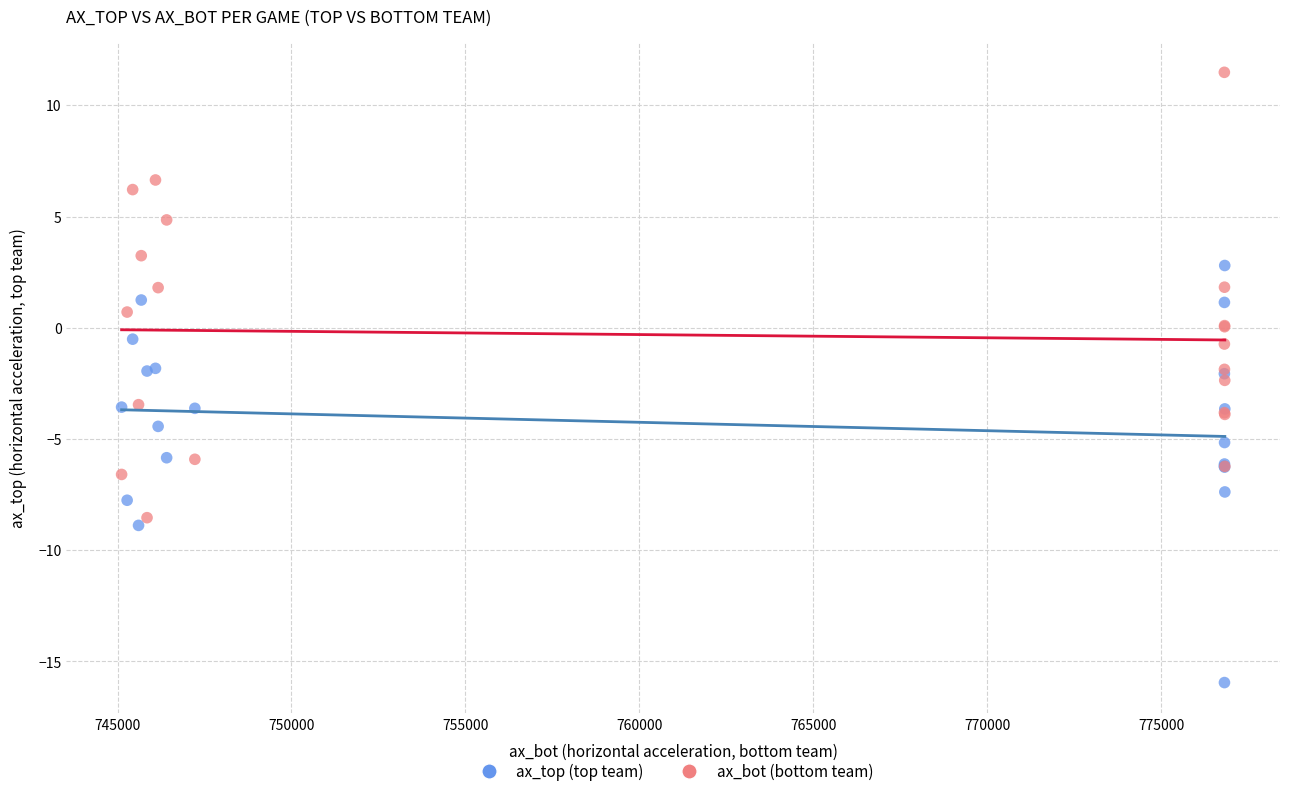

Which series has the widest spread of Y values?

ax_bot (bottom team)